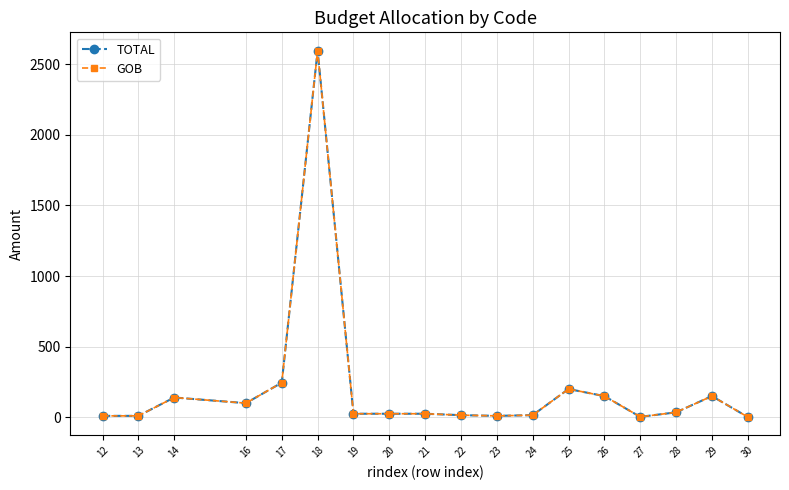

Reading left to right, extract all data points from this chart.

TOTAL: 10.0	10.0	140.0	100.0	245.0	2596.3	25.0	25.0	25.0	15.0	10.0	15.0	200.0	150.0	3.0	35.0	150.0	2.0
GOB: 10.0	10.0	140.0	100.0	245.0	2596.3	25.0	25.0	25.0	15.0	10.0	15.0	200.0	150.0	3.0	35.0	150.0	2.0